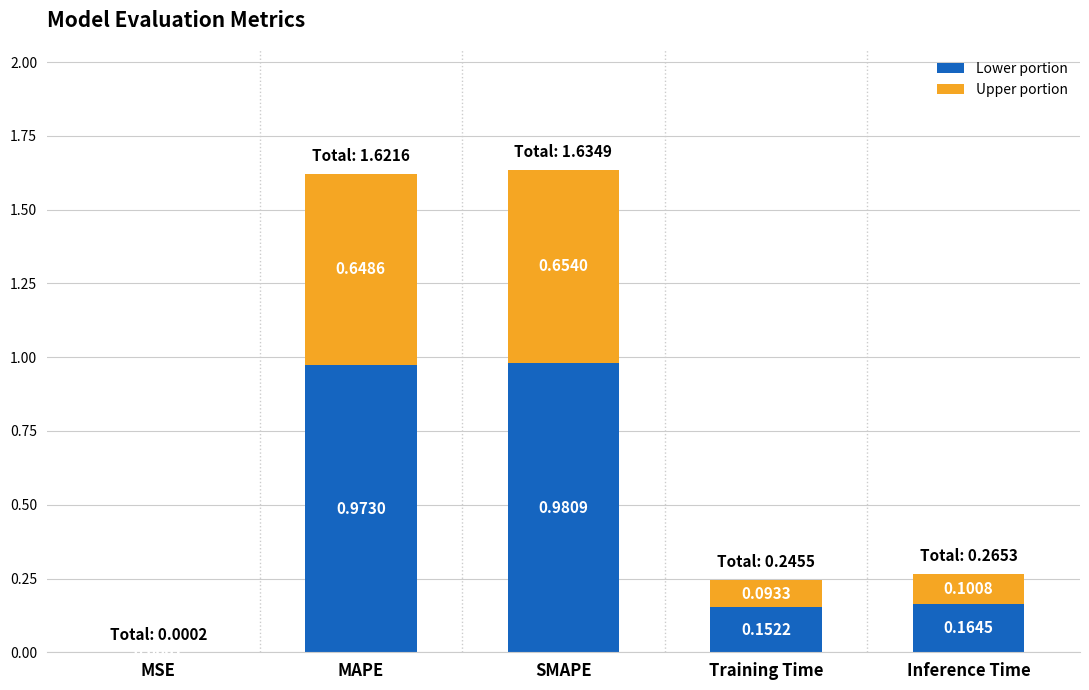

At which label does Lower portion reach its peak?

SMAPE